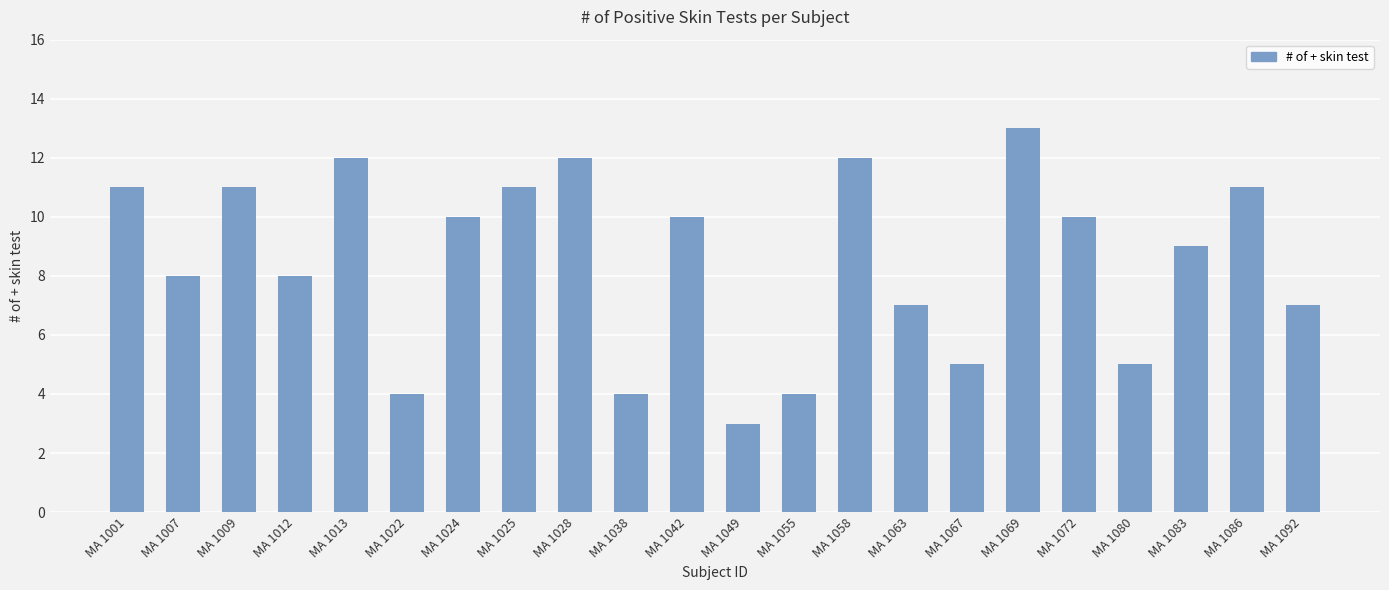

True or false: the data shows 23 at MA 1069.

False